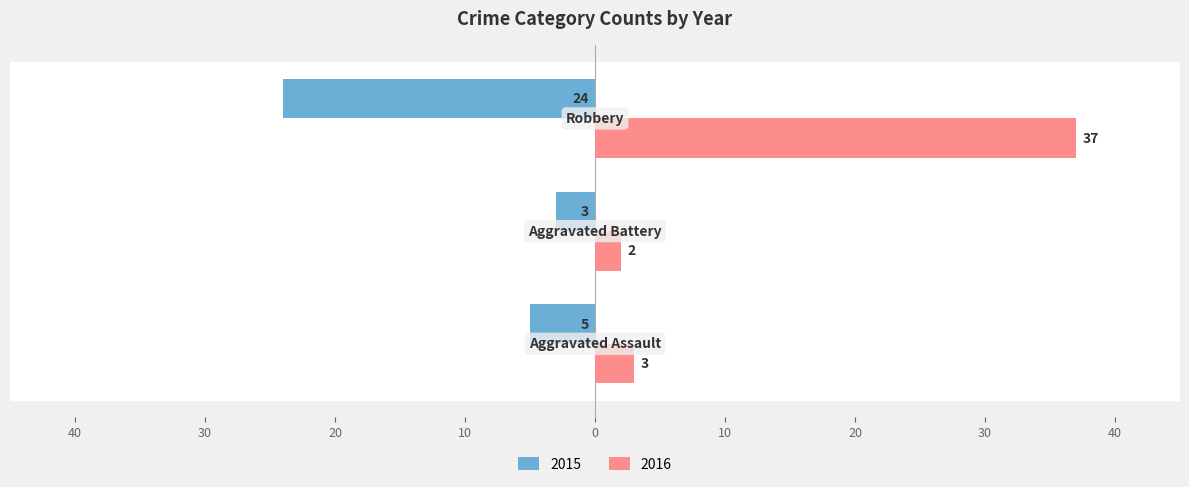

What position from the left is Aggravated Battery?

2